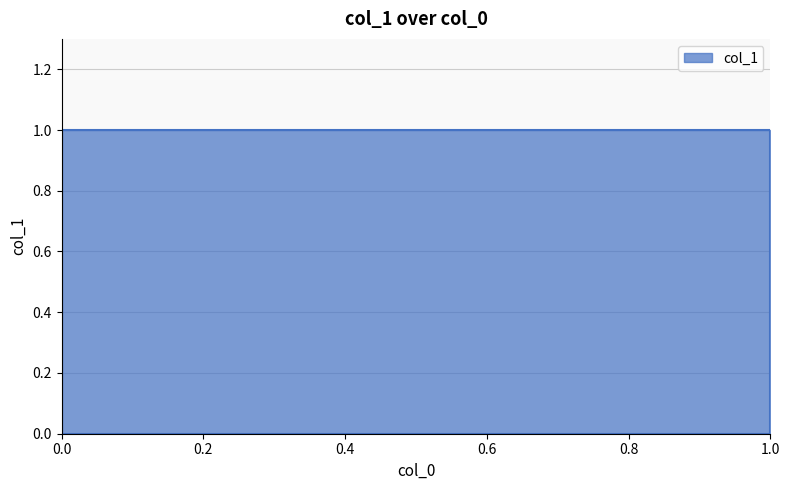

What is the value of the 2nd point from the left?

1